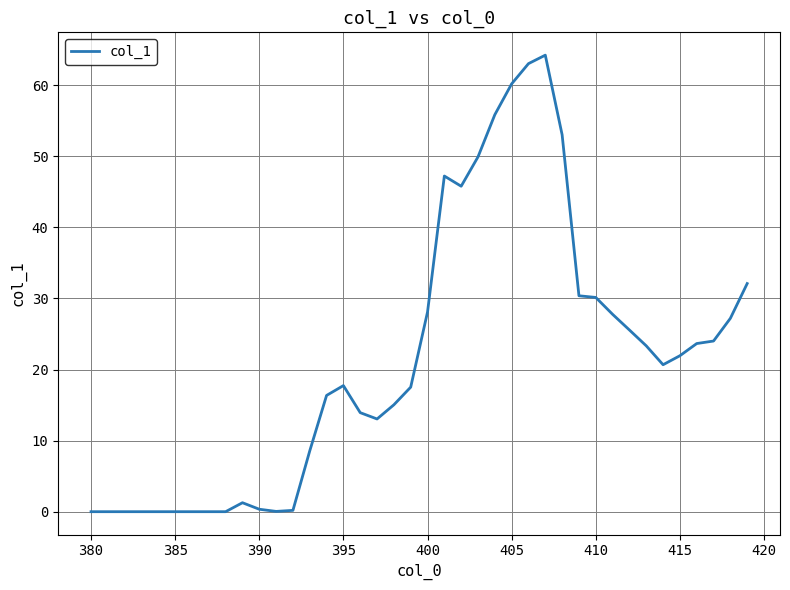

What is the greatest value displayed?

64.2